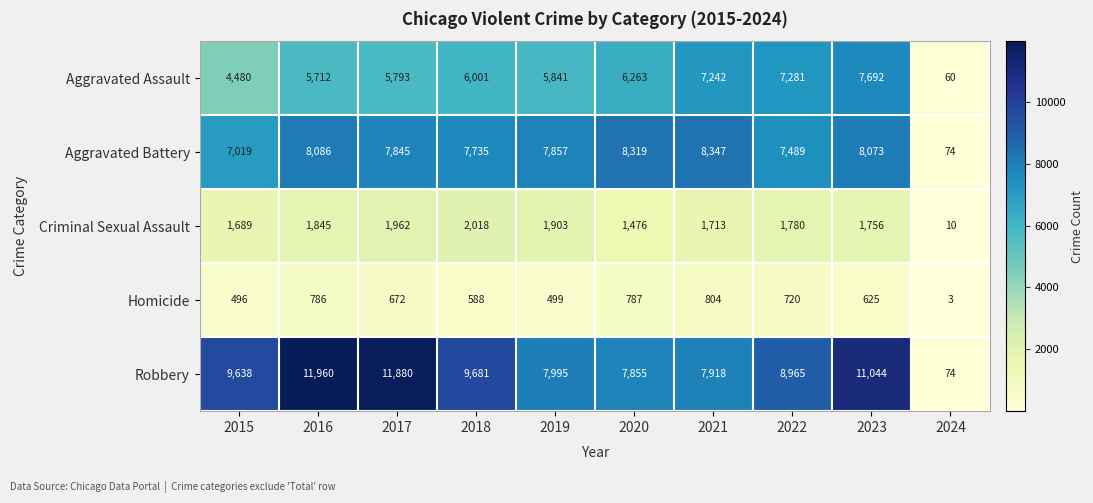

Rank the series by their maximum value, from lowest to highest.

Homicide, Criminal Sexual Assault, Aggravated Assault, Aggravated Battery, Robbery